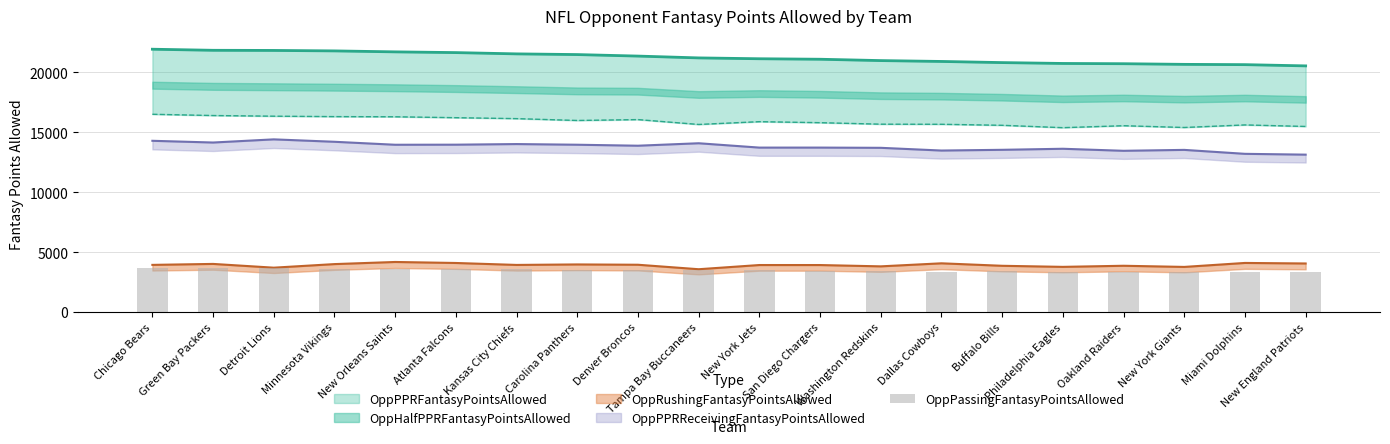

Which label corresponds to the largest value in the chart?

Detroit Lions